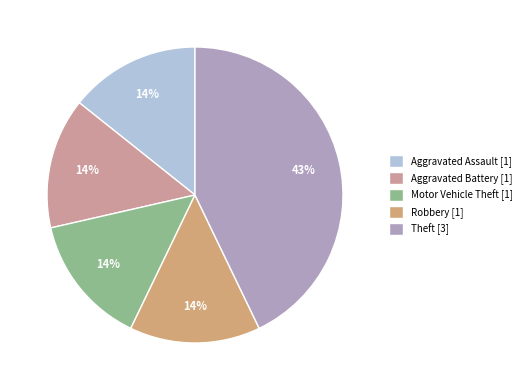

Which category has the smallest portion of the pie?

Aggravated Assault